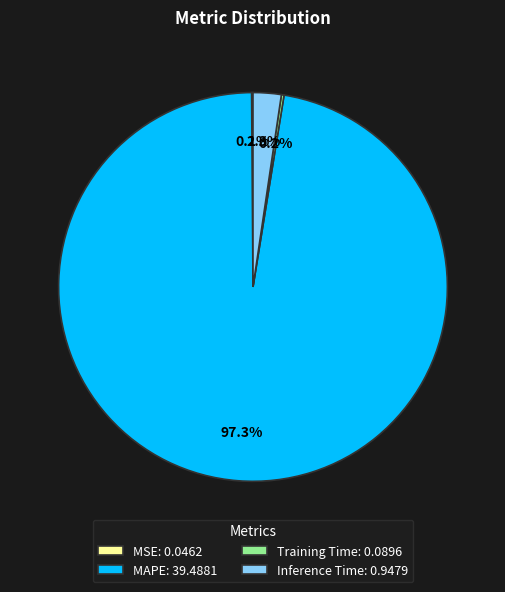

To the nearest percent, what portion does Inference Time represent?

2%